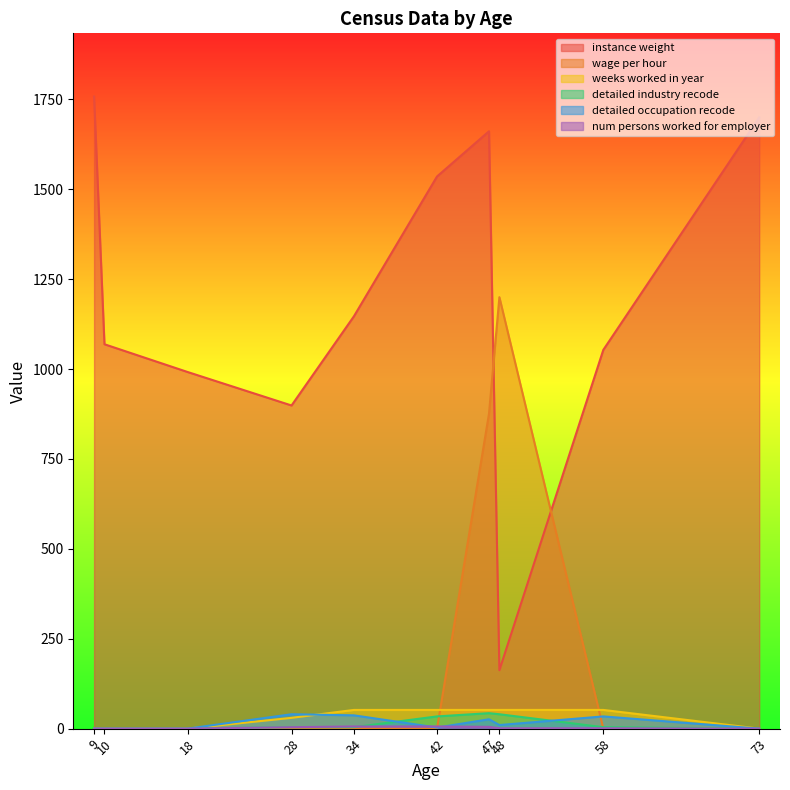

How many interior local peaks does the detailed industry recode series have?

1